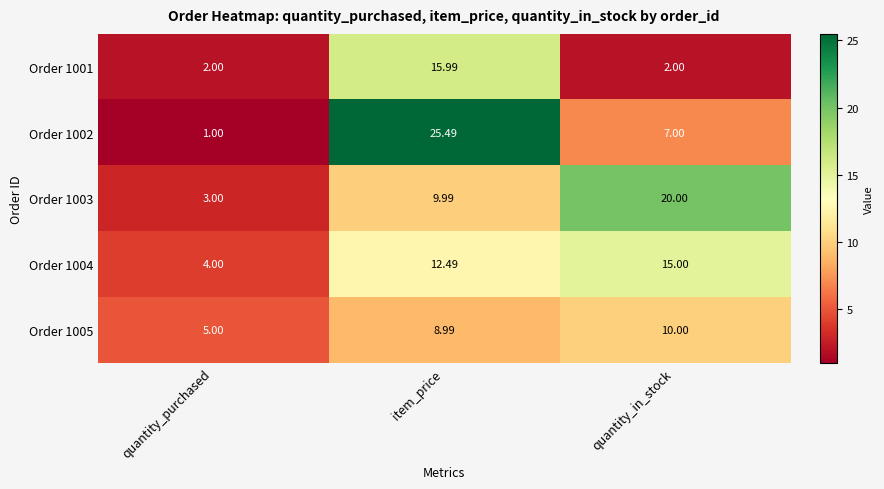

Is the value of Order 1003 at quantity_in_stock greater than the value of Order 1002 at item_price?

No